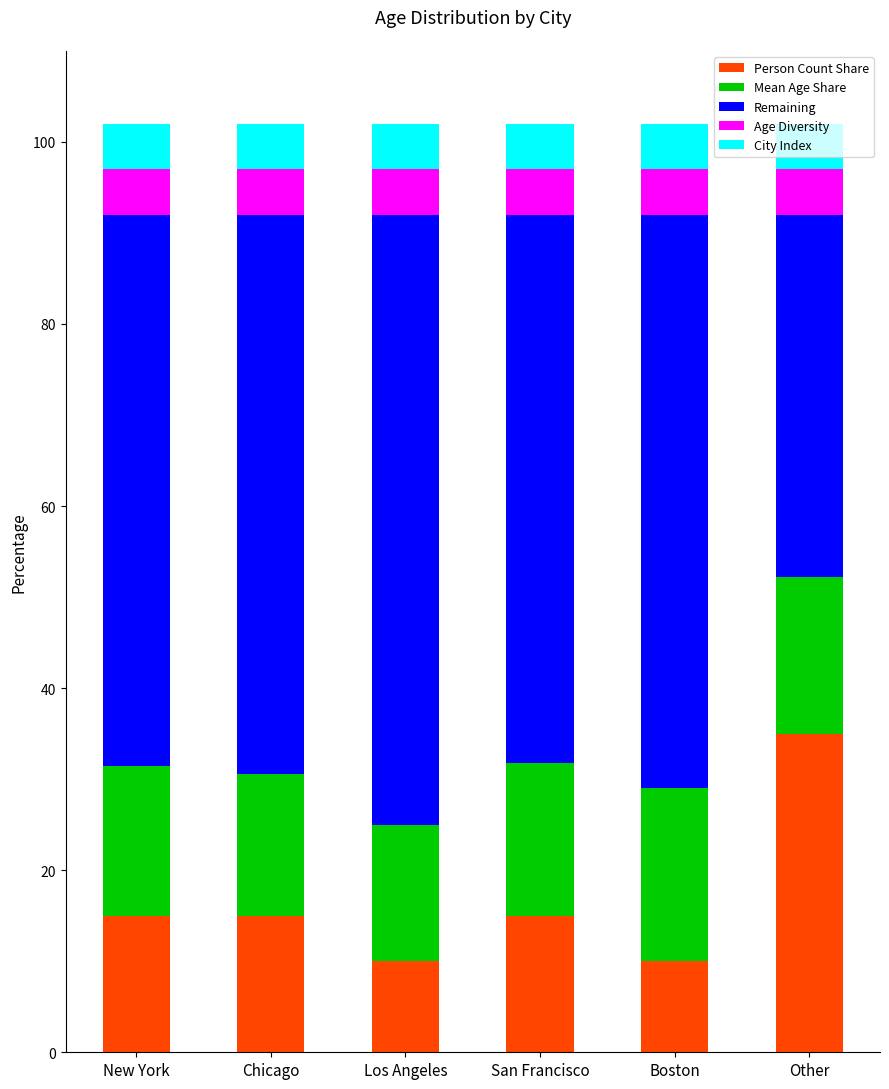

What is the difference between the maximum and minimum values in the Mean Age Share series?

4.1